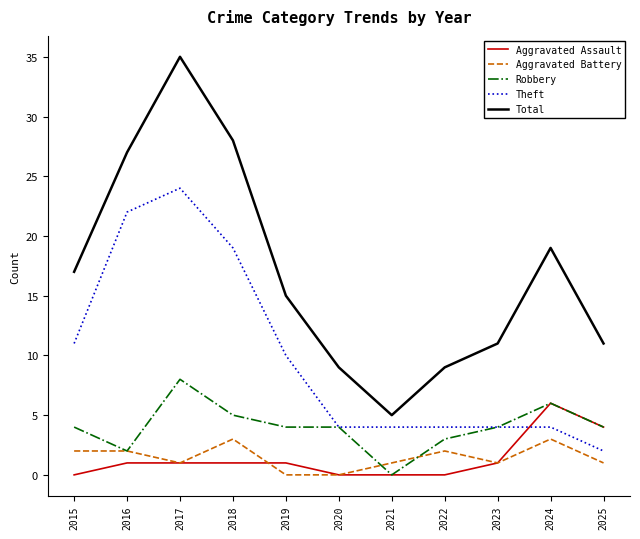

Which series changed the most between 2022 and 2023?

Total